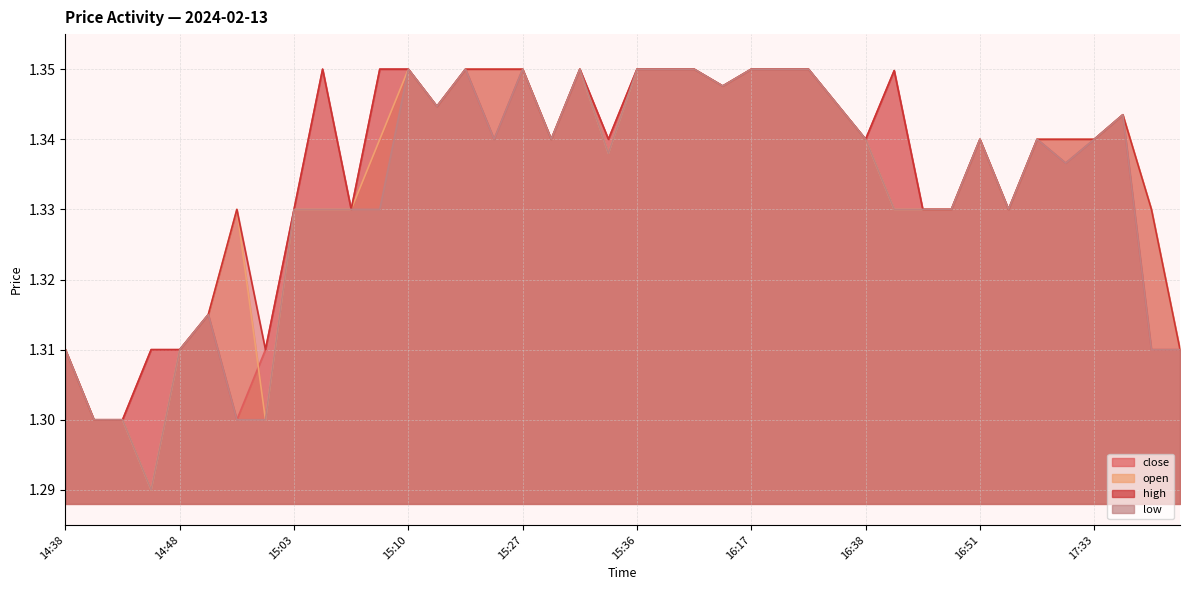

Does the chart display data point markers on the line(s)?

No